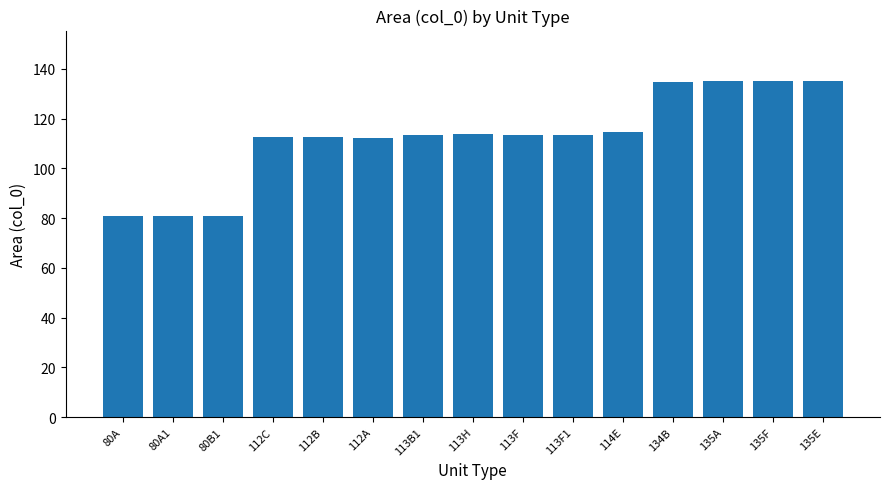

What is the ratio of the value at 112A to the value at 113B1?

1.0